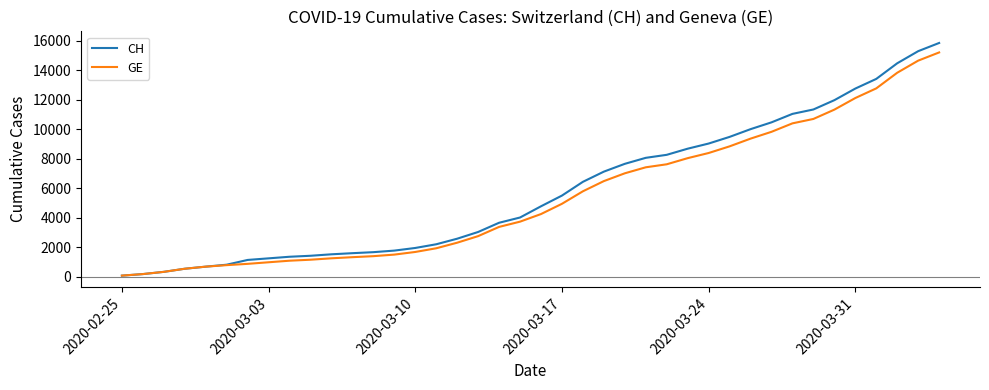

What is the highest value of the CH series?

15850